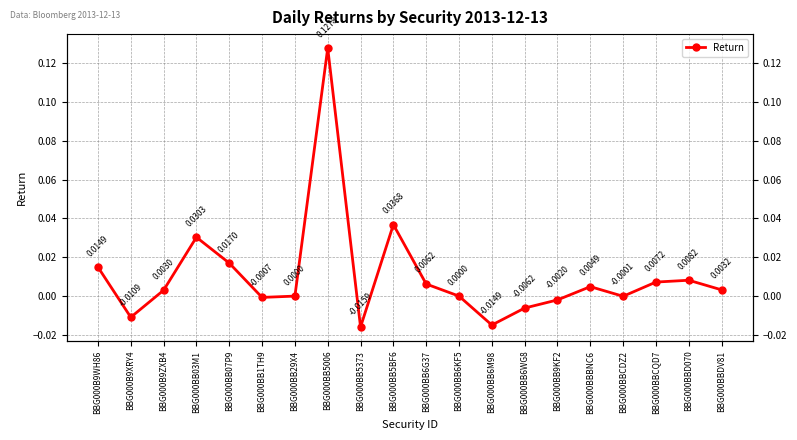

What position from the right is BBG000BB6KF5?

9